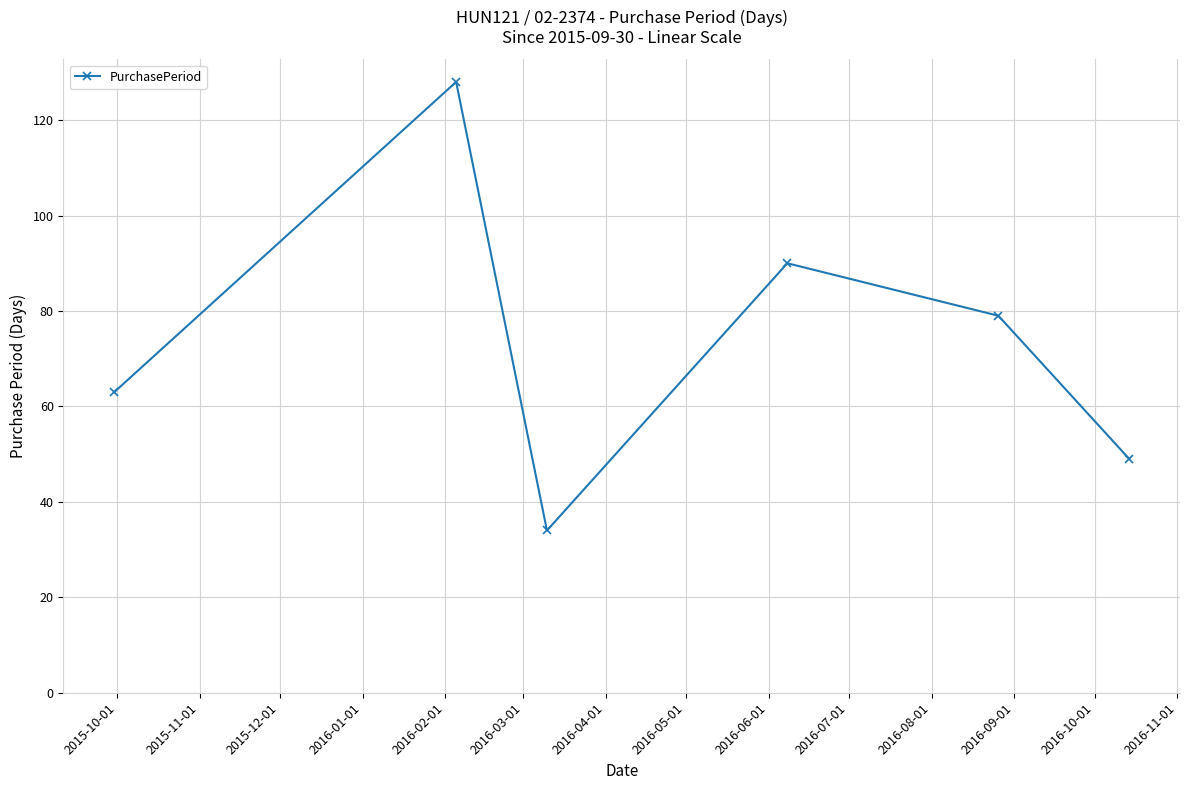

Reading left to right, transcribe all the data shown in this chart.

63	128	34	90	79	49